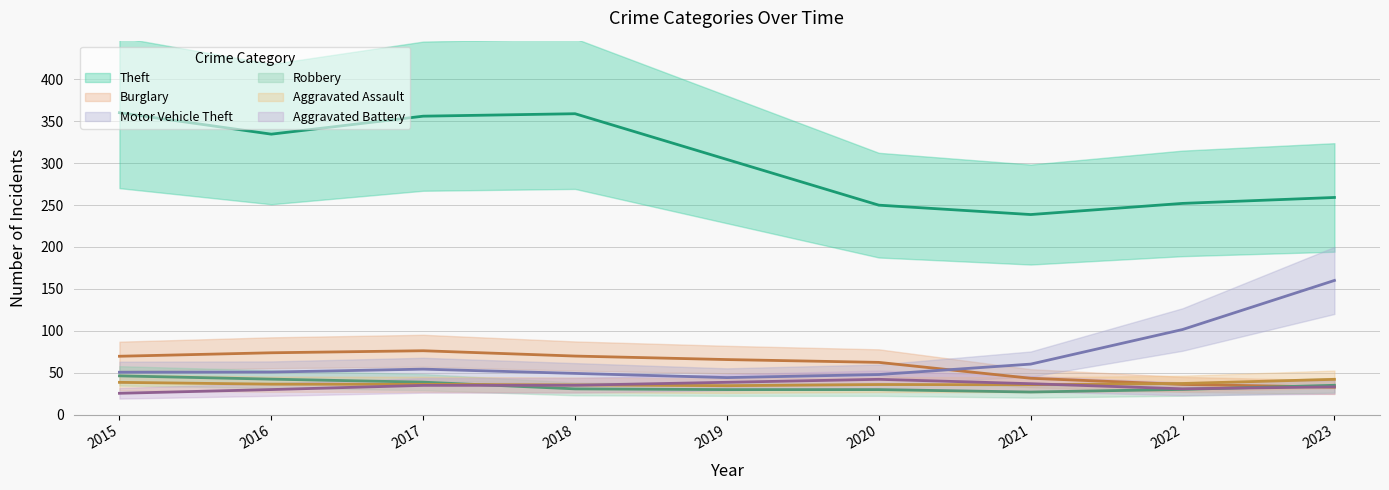

What is the total value across all series at 2022?

471